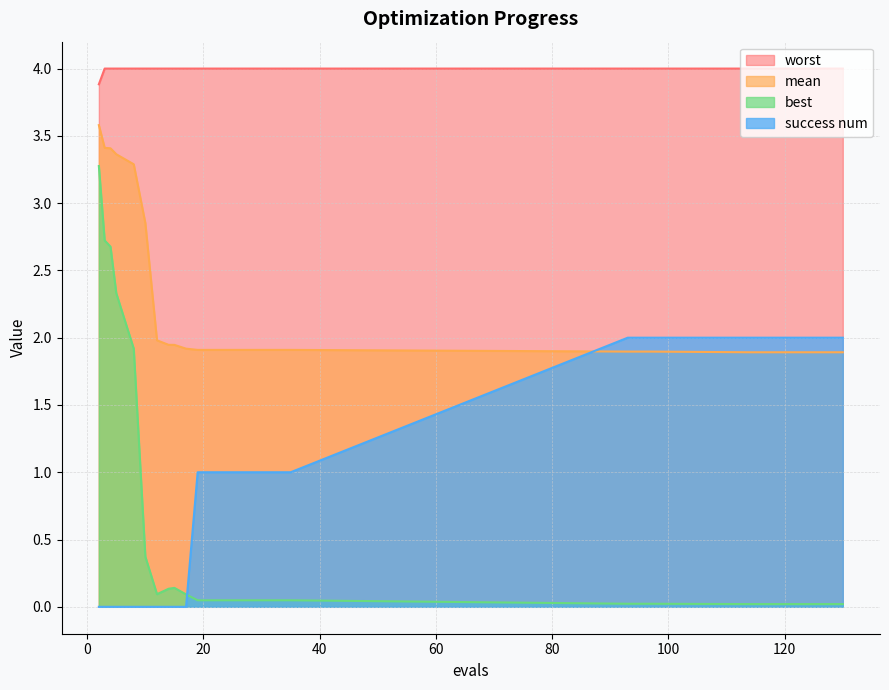

Between 15 and 23, which series saw the biggest shift?

success num